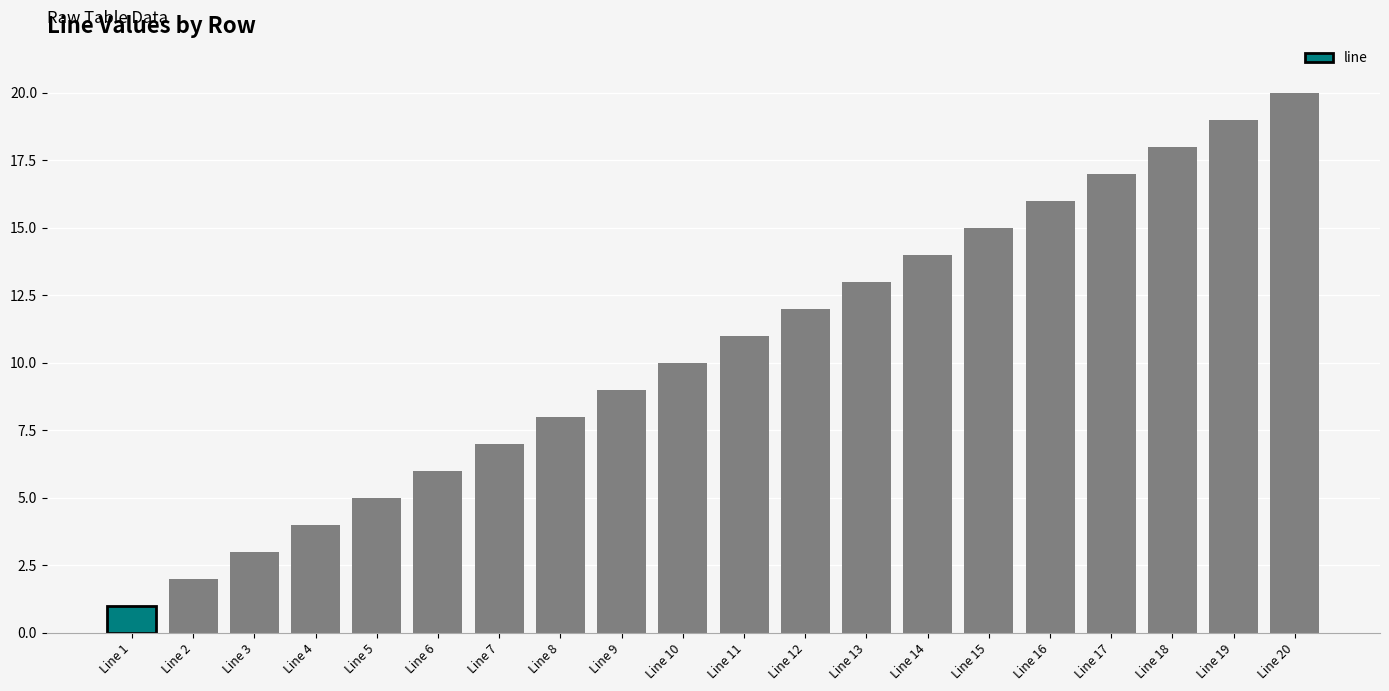

Reading left to right, extract all data points from this chart.

1	2	3	4	5	6	7	8	9	10	11	12	13	14	15	16	17	18	19	20